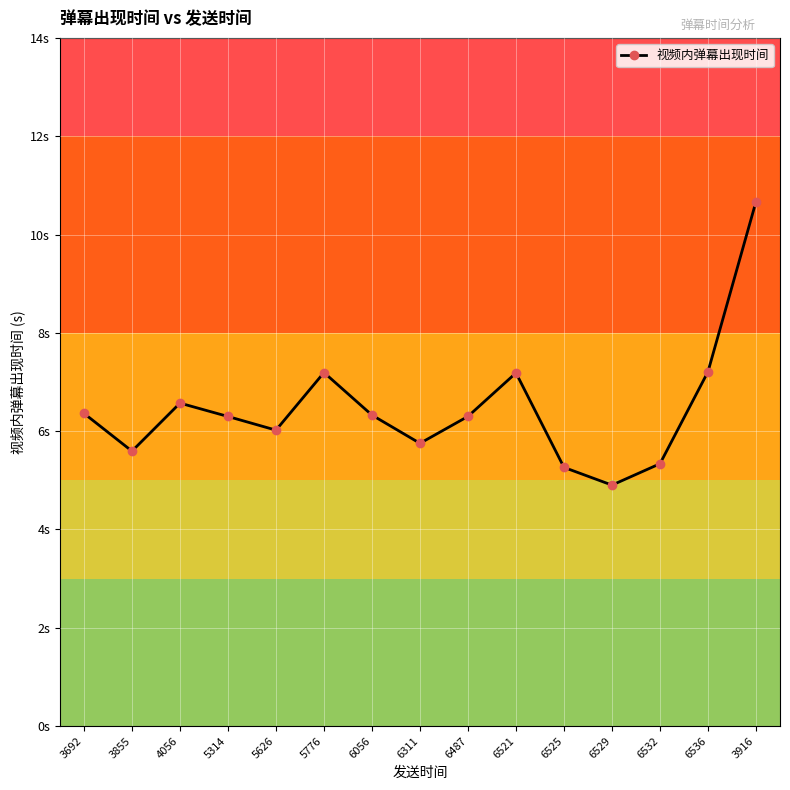

What is the greatest value displayed?

10.7